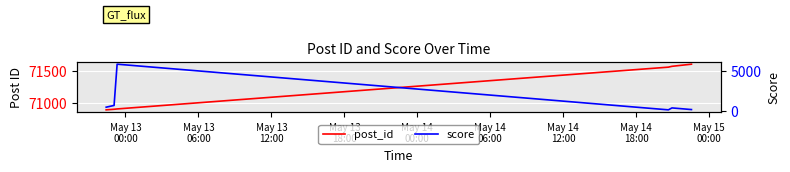

True or false: score and post_id cross at least once.

False